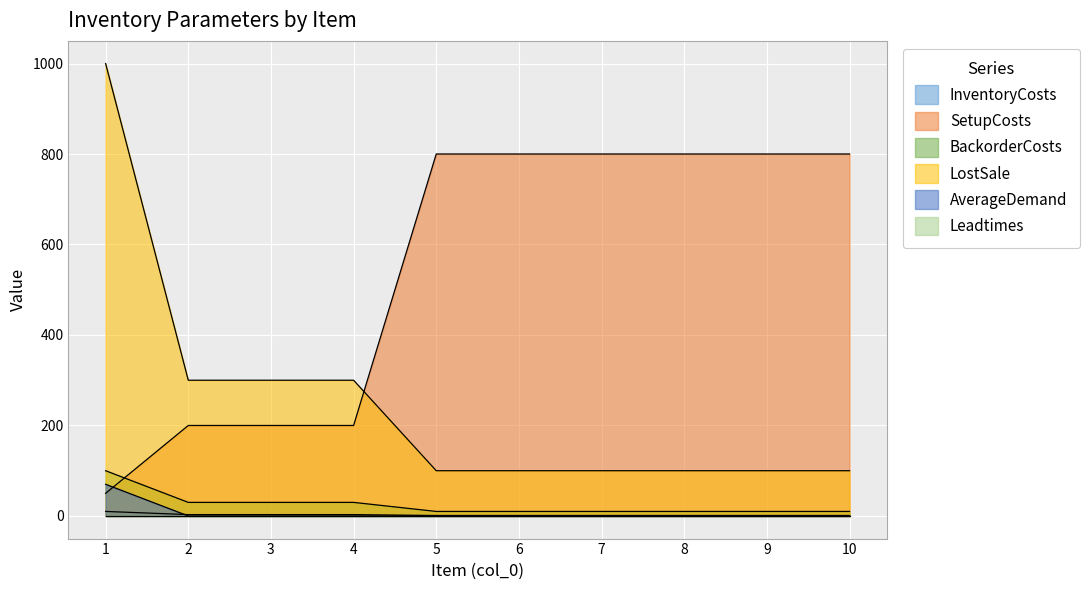

Reading left to right, transcribe all the data shown in this chart.

InventoryCosts: 10	3	3	3	1	1	1	1	1	1
SetupCosts: 50	200	200	200	800	800	800	800	800	800
BackorderCosts: 100	30	30	30	10	10	10	10	10	10
LostSale: 1000	300	300	300	100	100	100	100	100	100
AverageDemand: 70	0	0	0	0	0	0	0	0	0